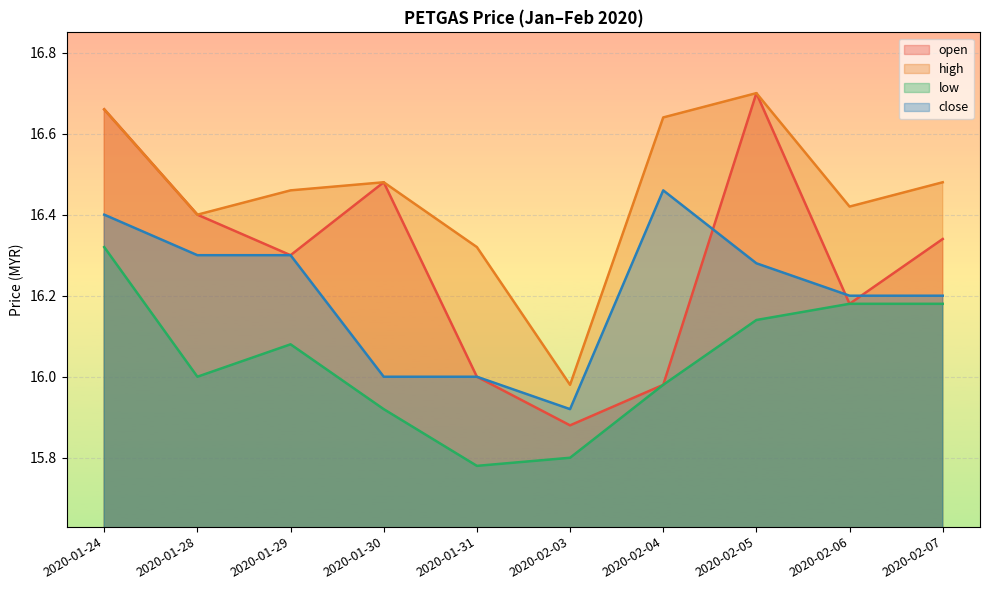

Which label corresponds to the largest value in the chart?

2020-02-05